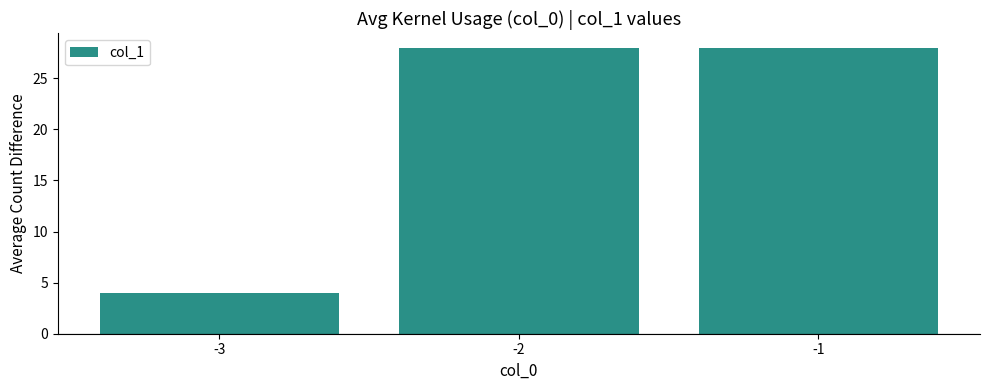

What is the smallest value displayed?

4